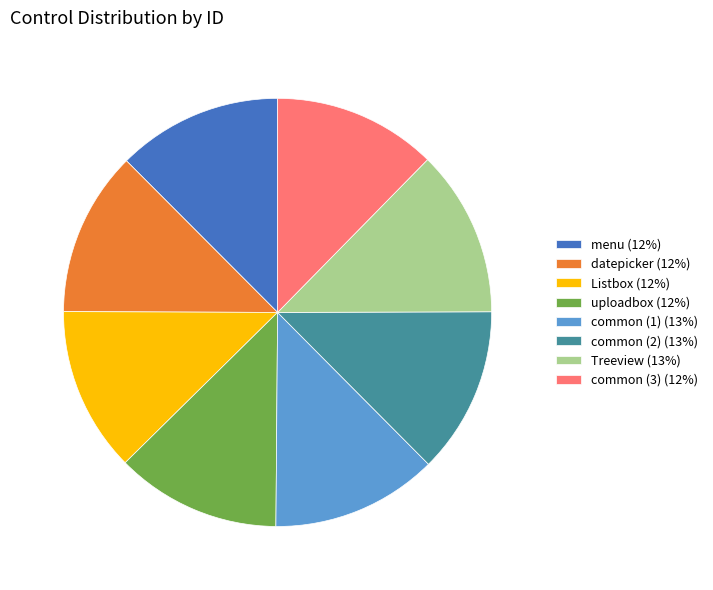

Is it true that Listbox (12%) is 12% of the pie?

True